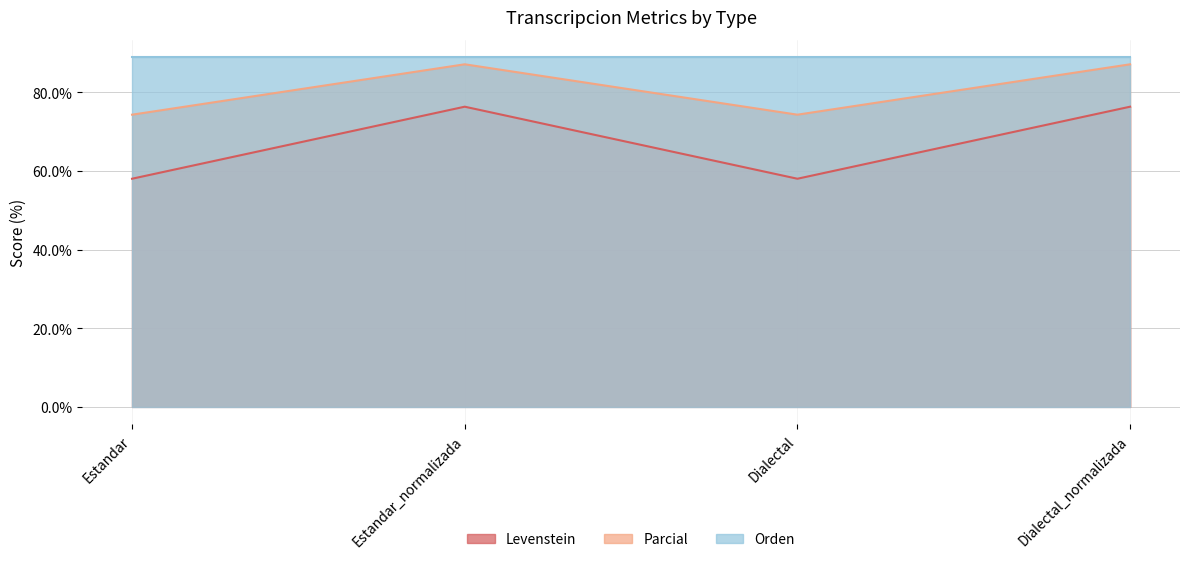

Count the number of categories in the chart.

4